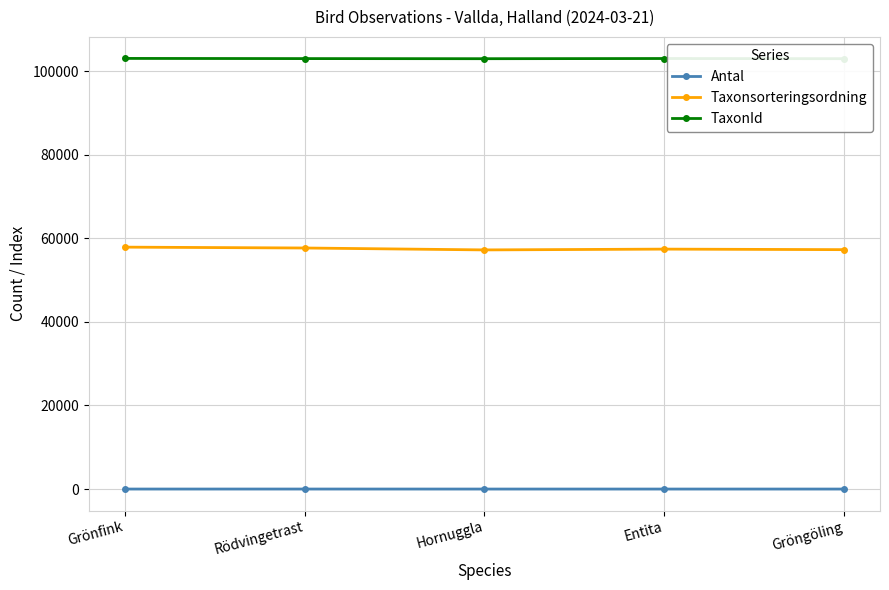

Rank the series by their average value, from lowest to highest.

Antal, Taxonsorteringsordning, TaxonId